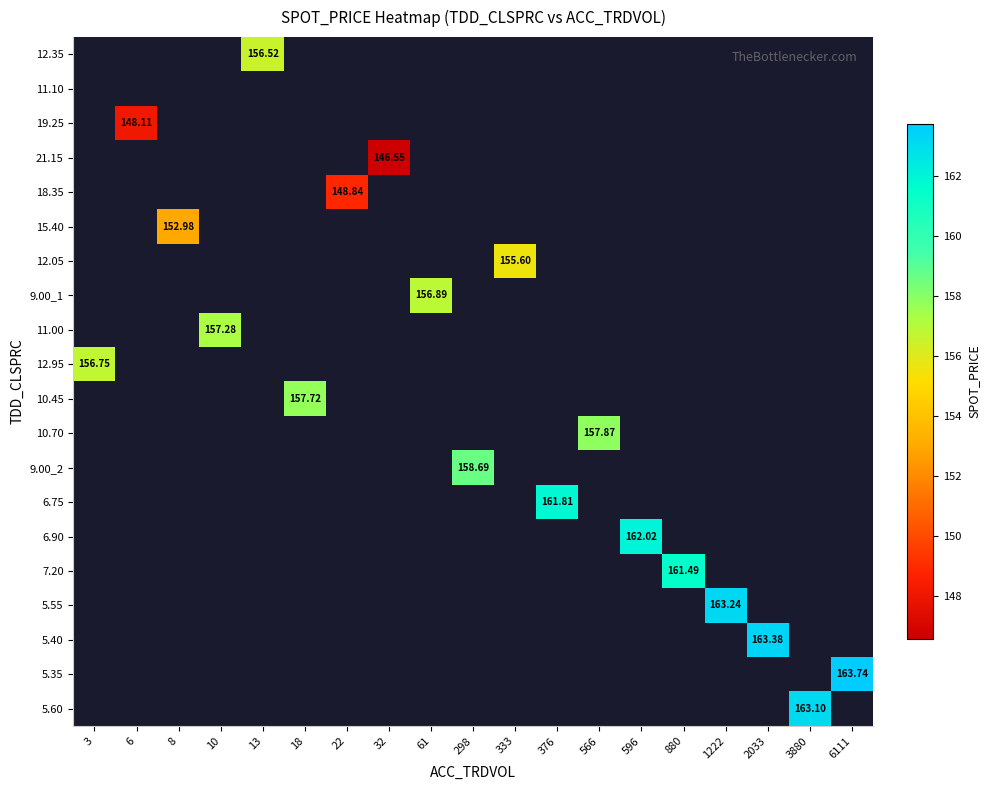

How many data points does each series have?

19